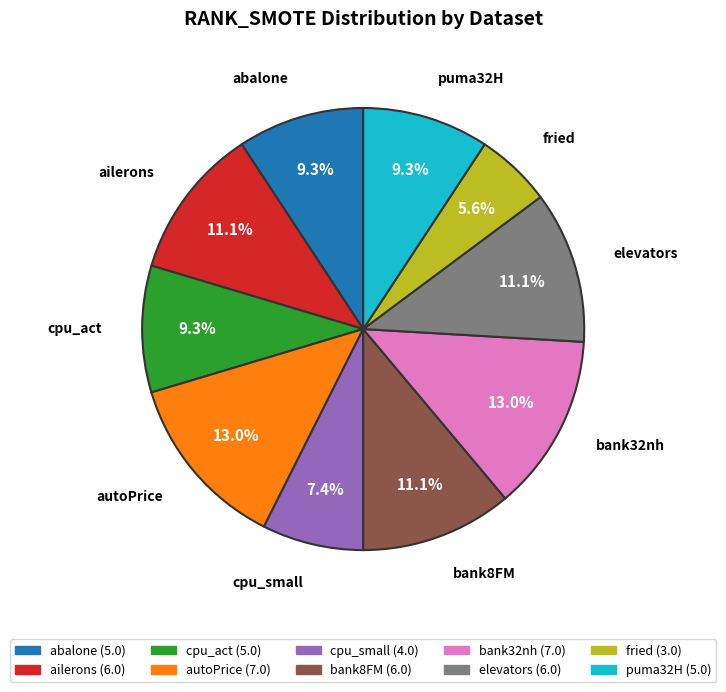

Is it true that ailerons is 2% of the pie?

False